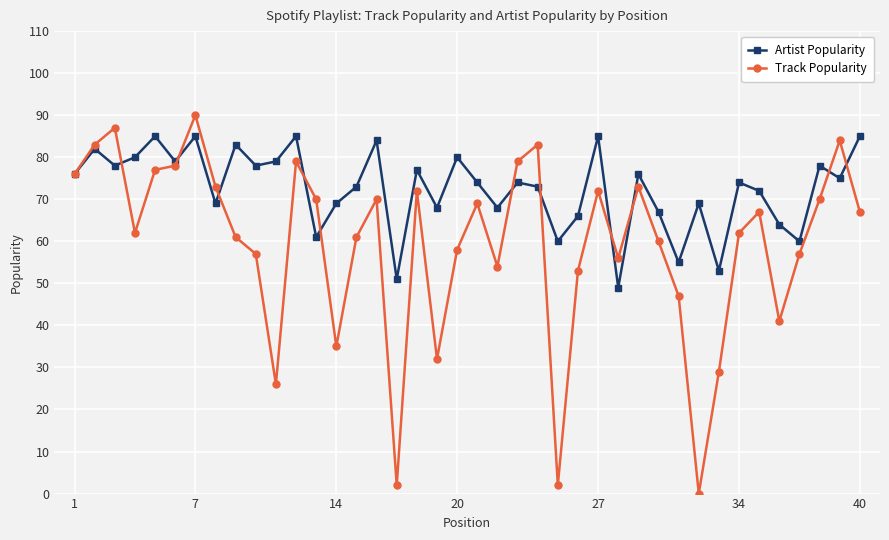

Which series has the largest range (max minus min)?

Track Popularity